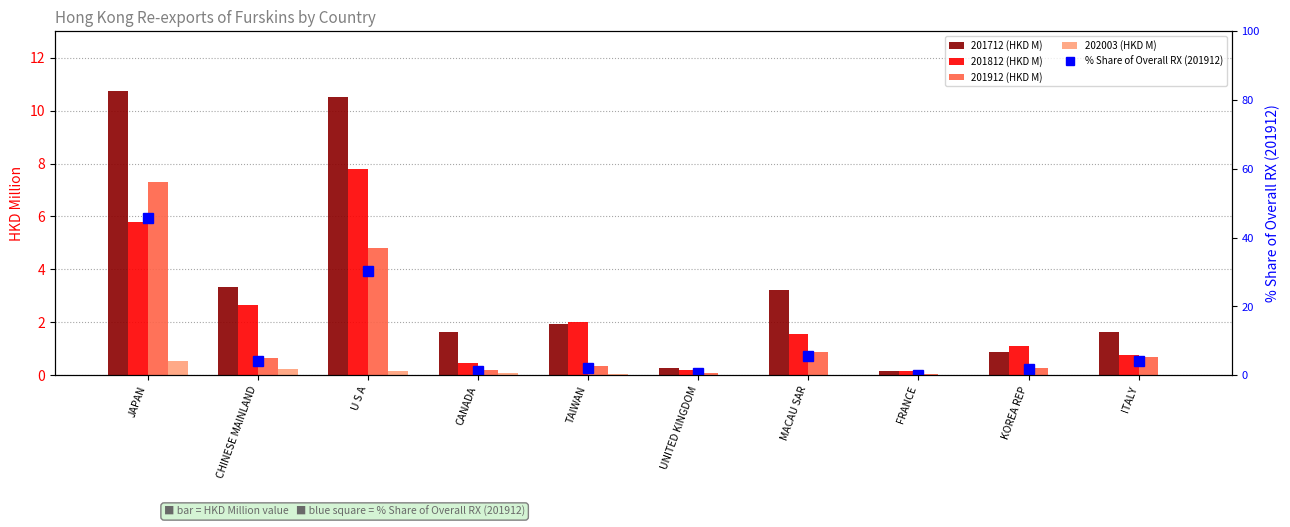

What position from the right is CANADA?

7